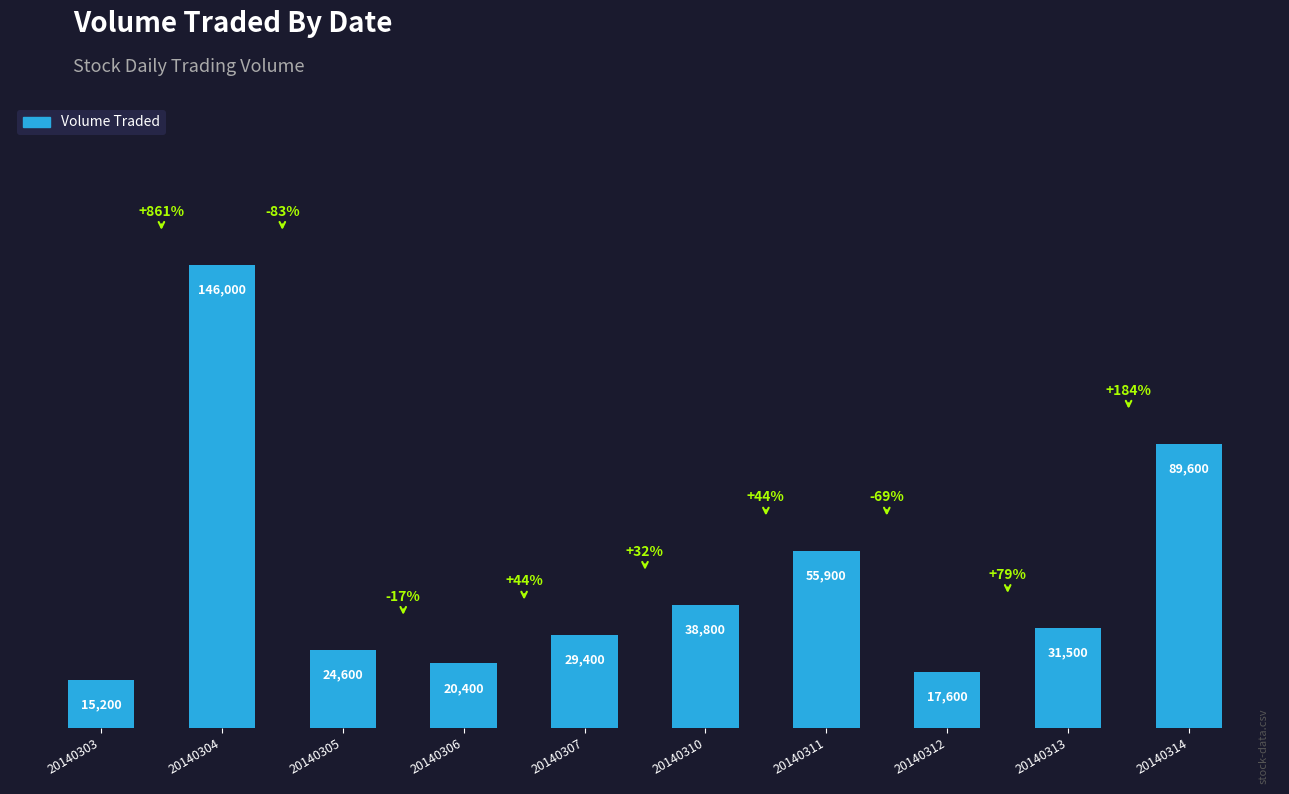

The value at 20140303 is 15200. True or false?

True